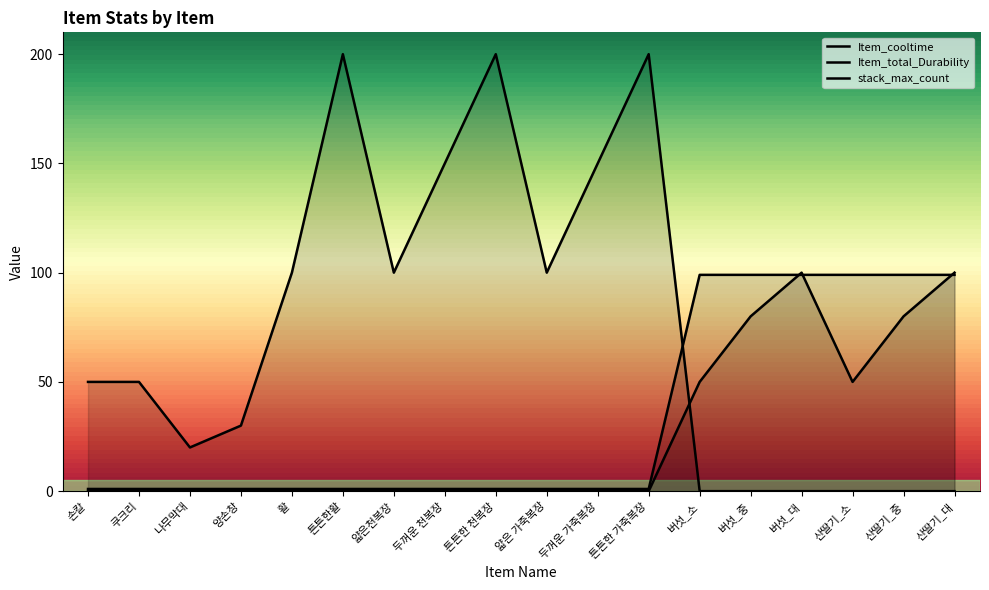

True or false: stack_max_count and Item_total_Durability intersect in this chart.

True